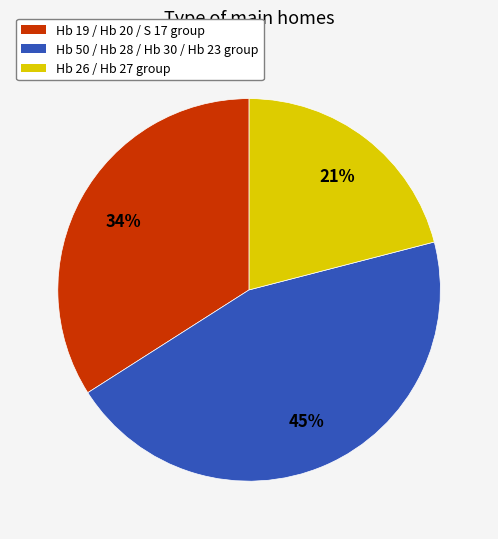

To the nearest percent, what is the average slice percentage?

33%